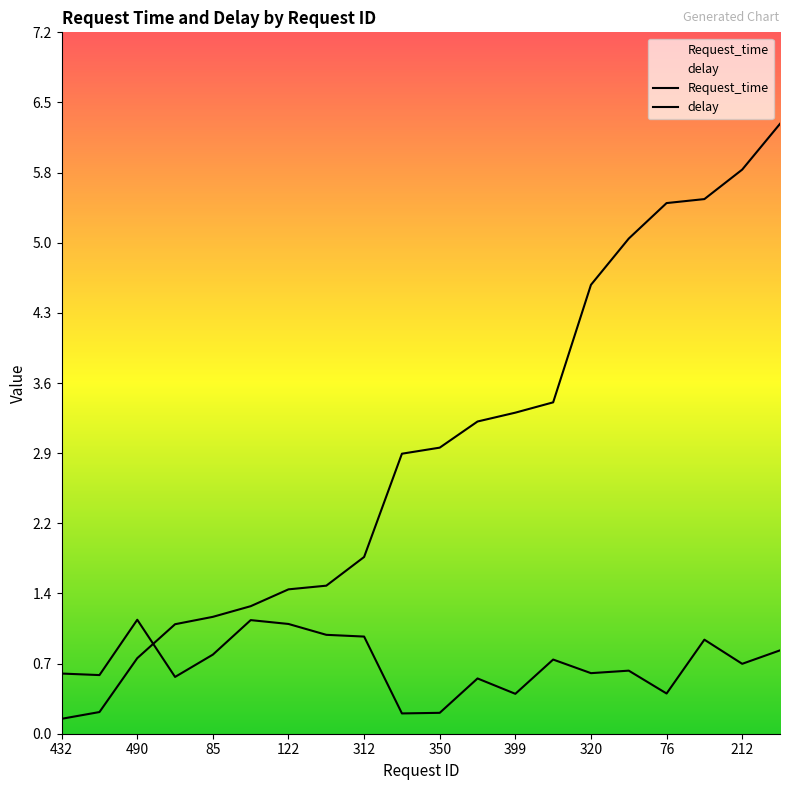

Is this an area chart (filled region under the line)?

No